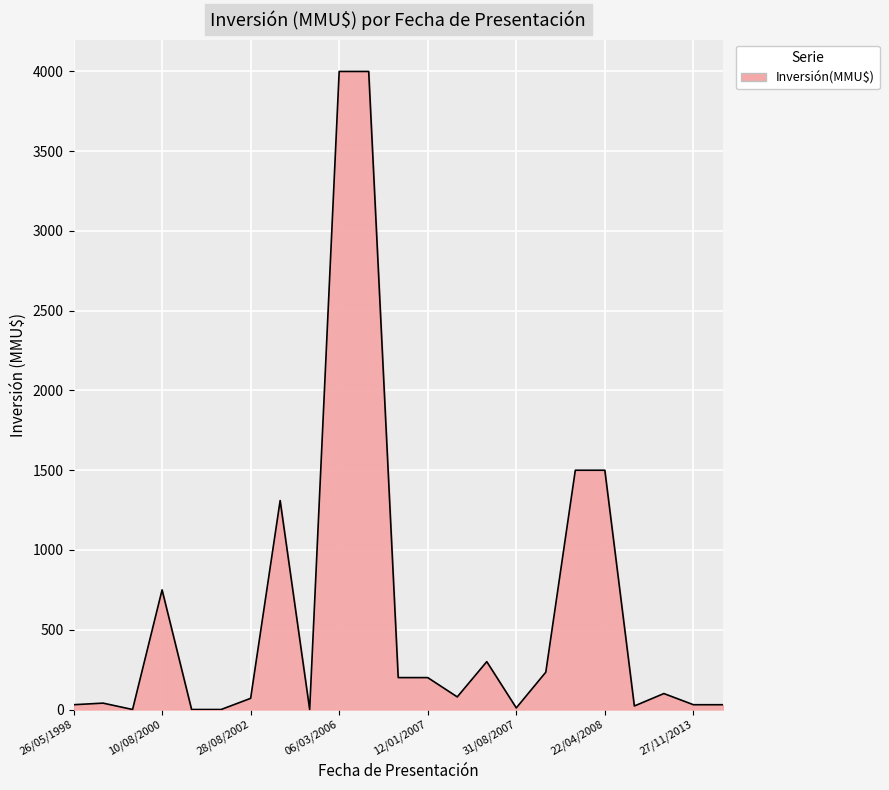

How many lines are shown in the chart?

1